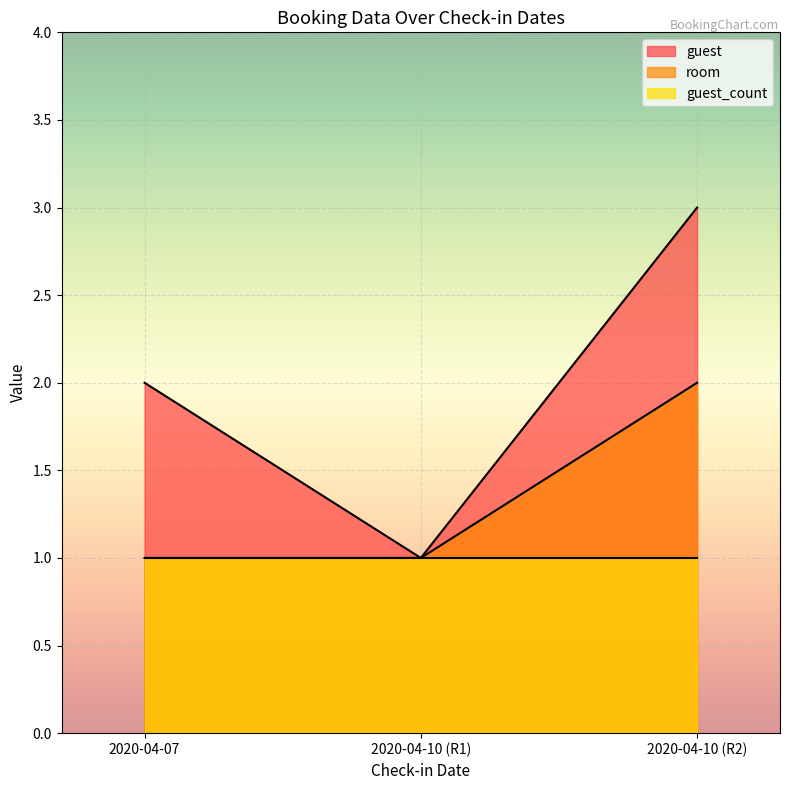

At which category is the sum across all series the highest?

2020-04-10 (R2)